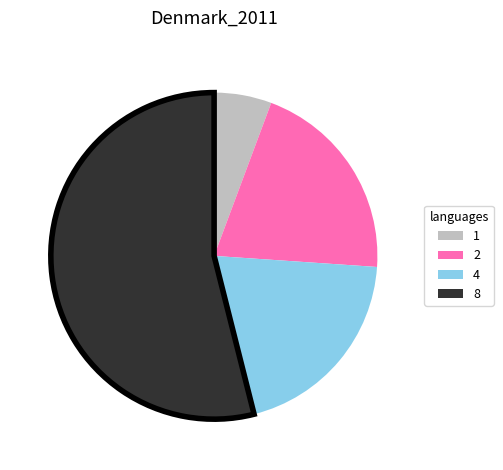

Does 4 account for over 50% of the chart?

No